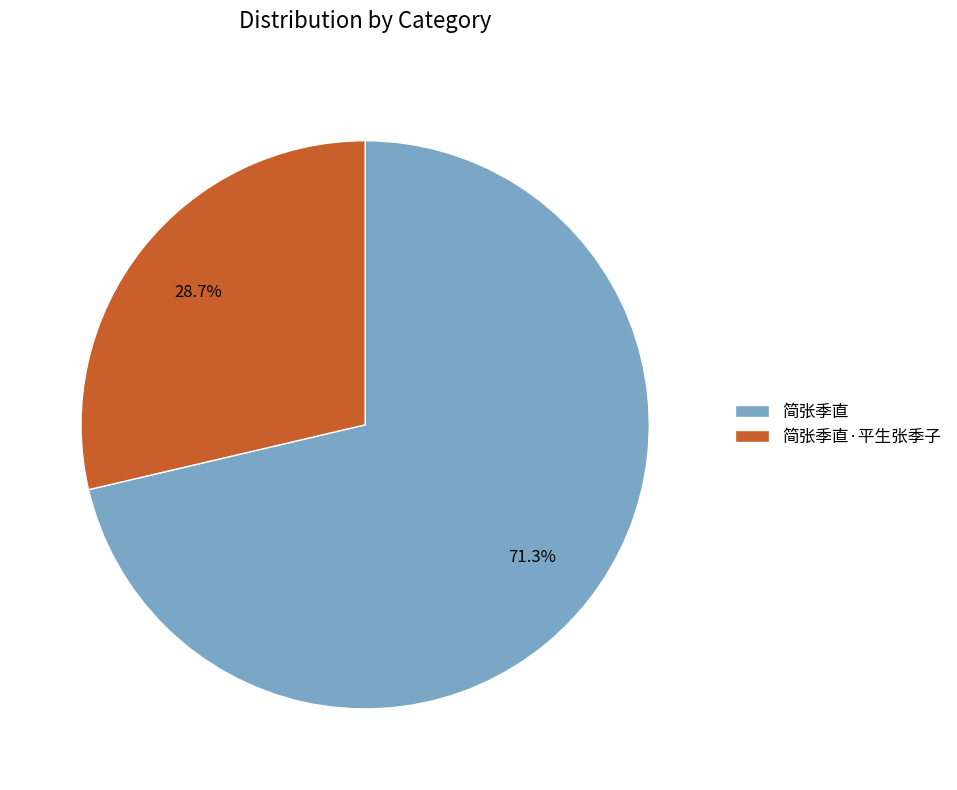

How much of the chart is everything except 简张季直·平生张季子?

71.3%